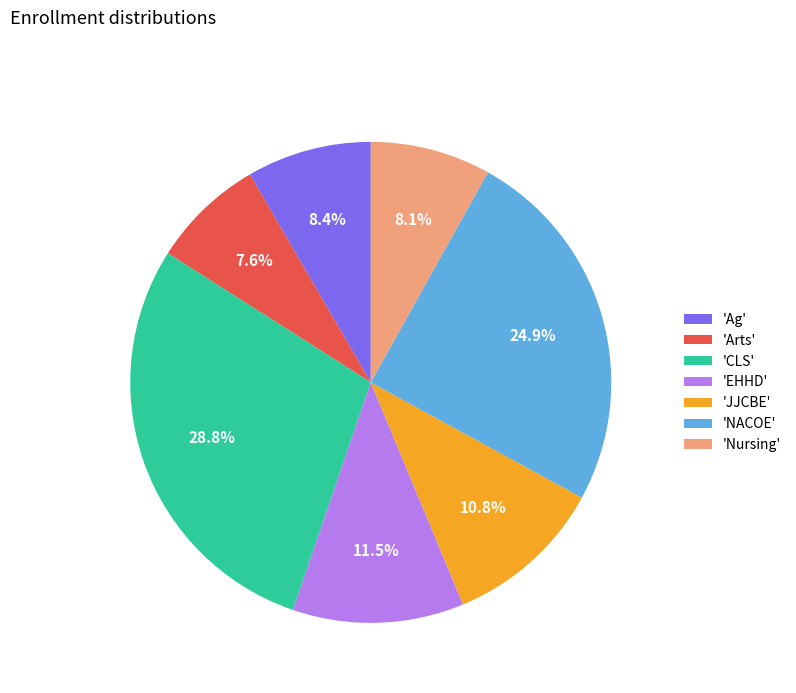

Is the sum of 'Arts' and 'JJCBE' greater than half?

No